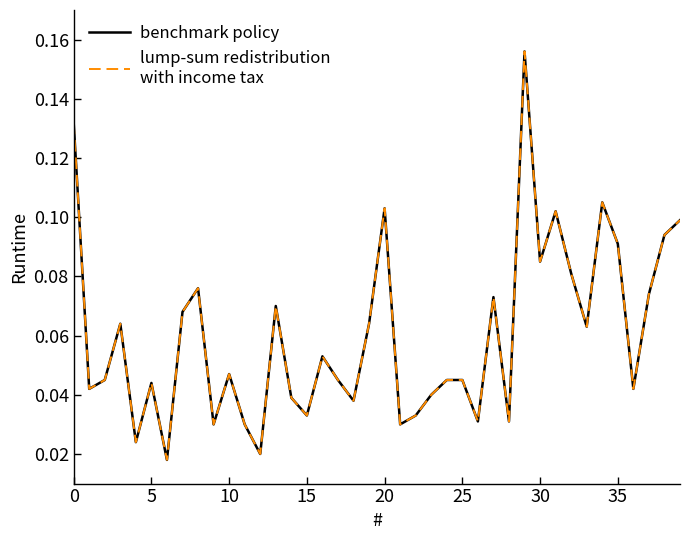

Does the chart have visible grid lines?

No